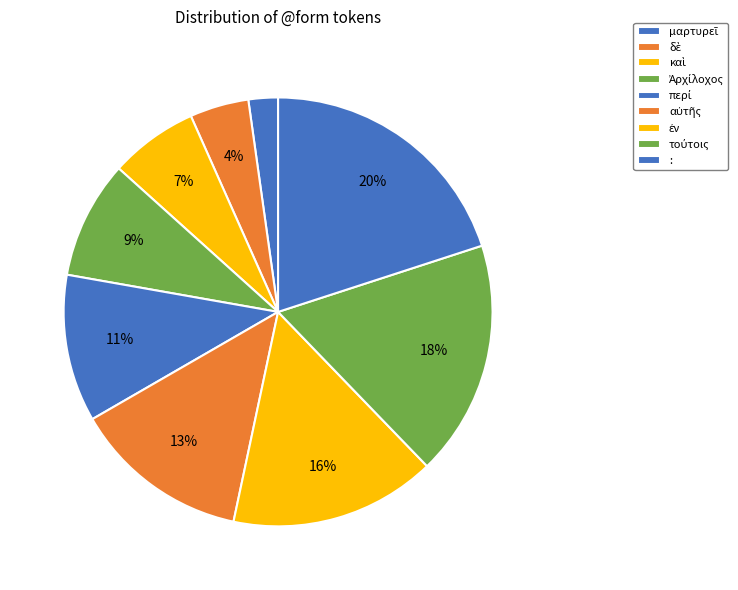

Count the number of slices in the pie.

9